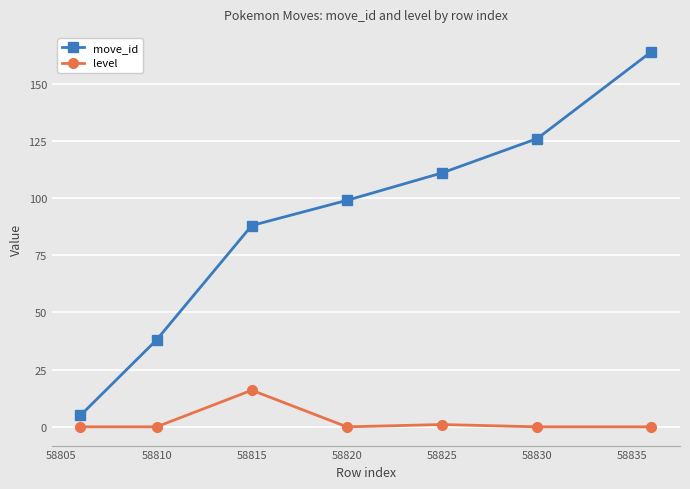

What is the greatest value displayed?

164